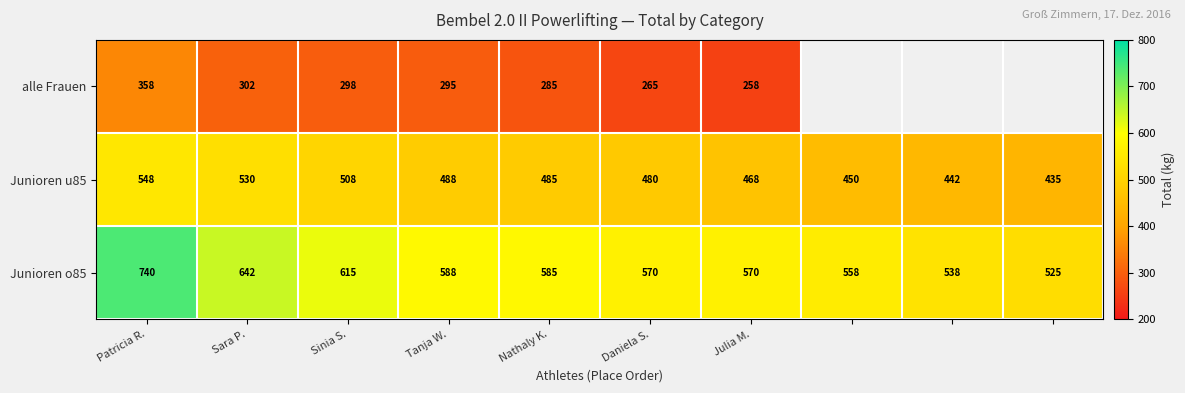

How many values in the Junioren u85 series are below 485?

5